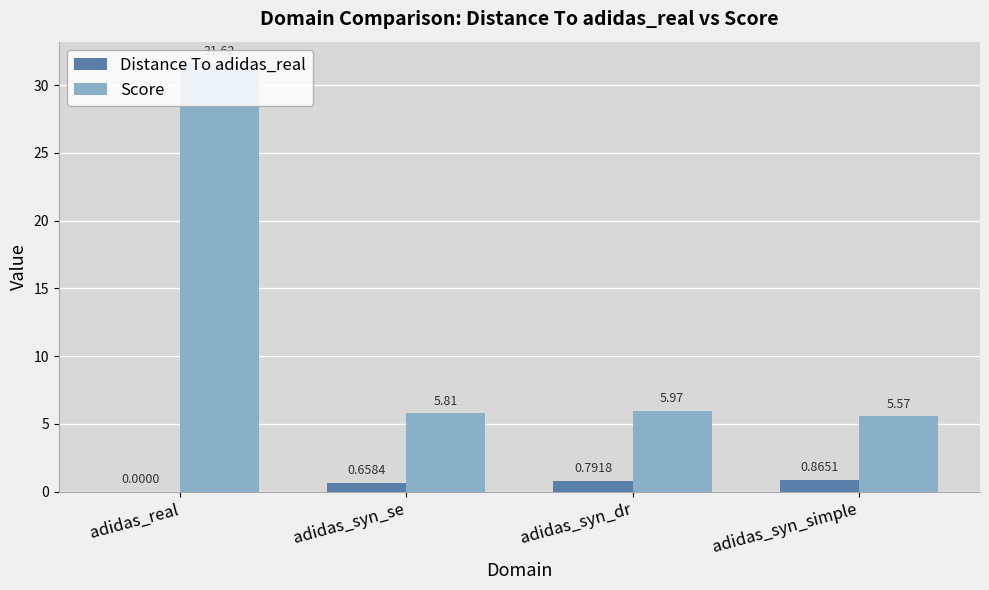

What is the sum of all Score values?

49.0